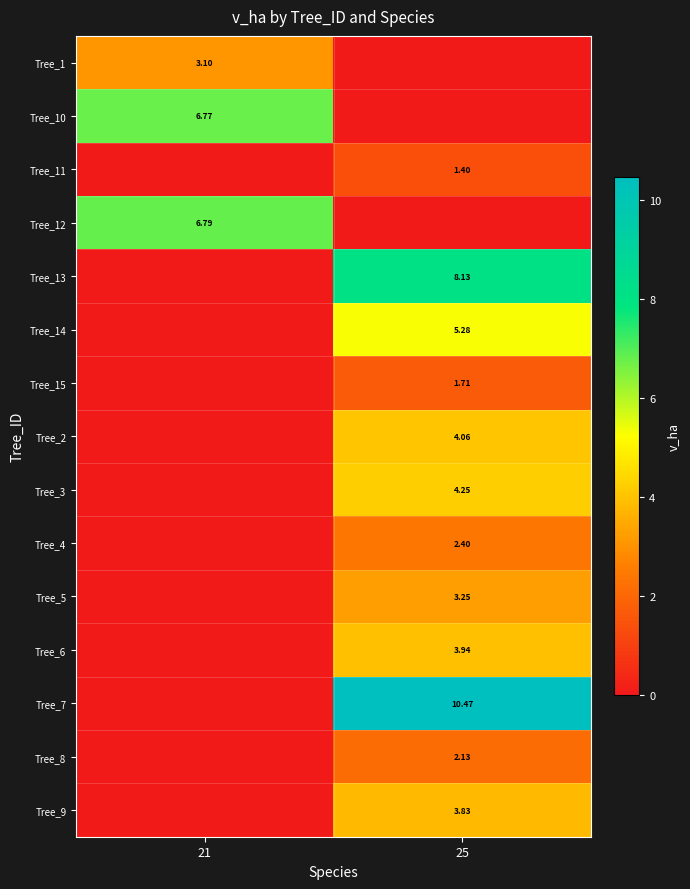

At how many categories does at least one series exceed 3?

2